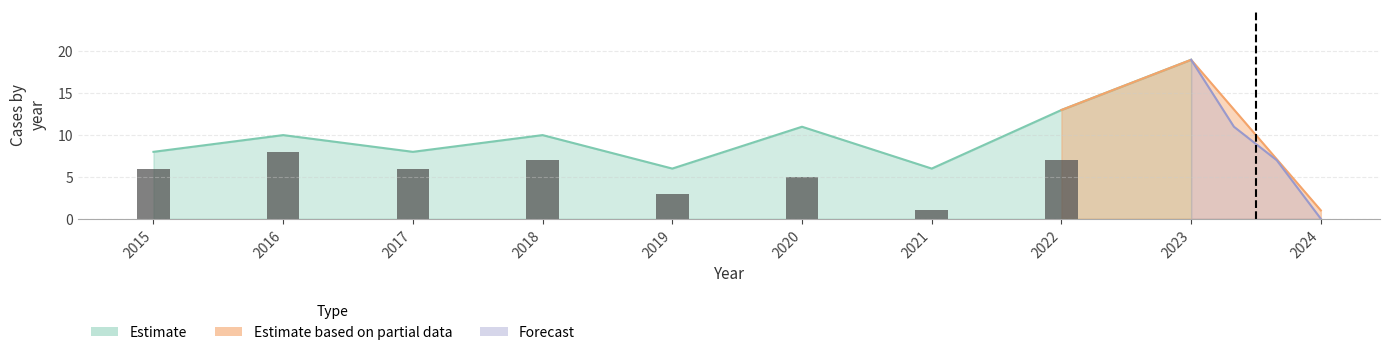

True or false: Total has a value of 10 at 2018.

True